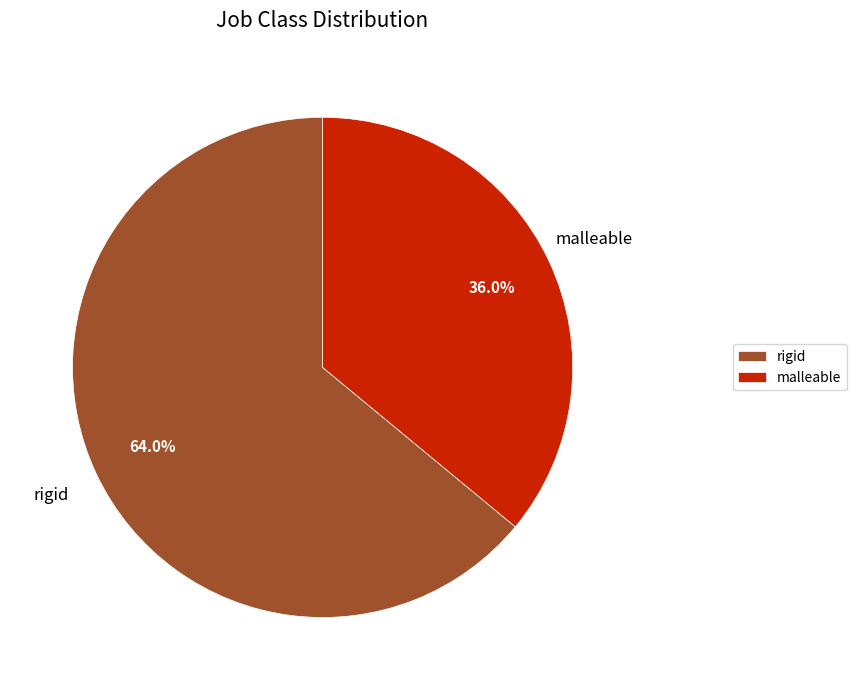

Is it true that rigid is 53% of the pie?

False